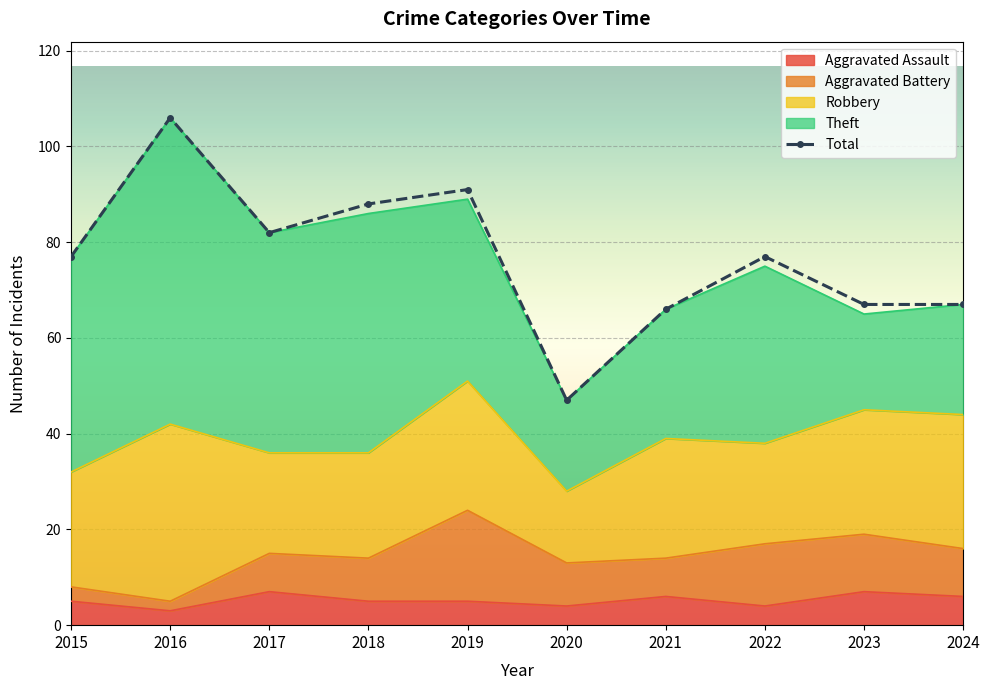

Which category has the lowest value in the Theft series?

2020